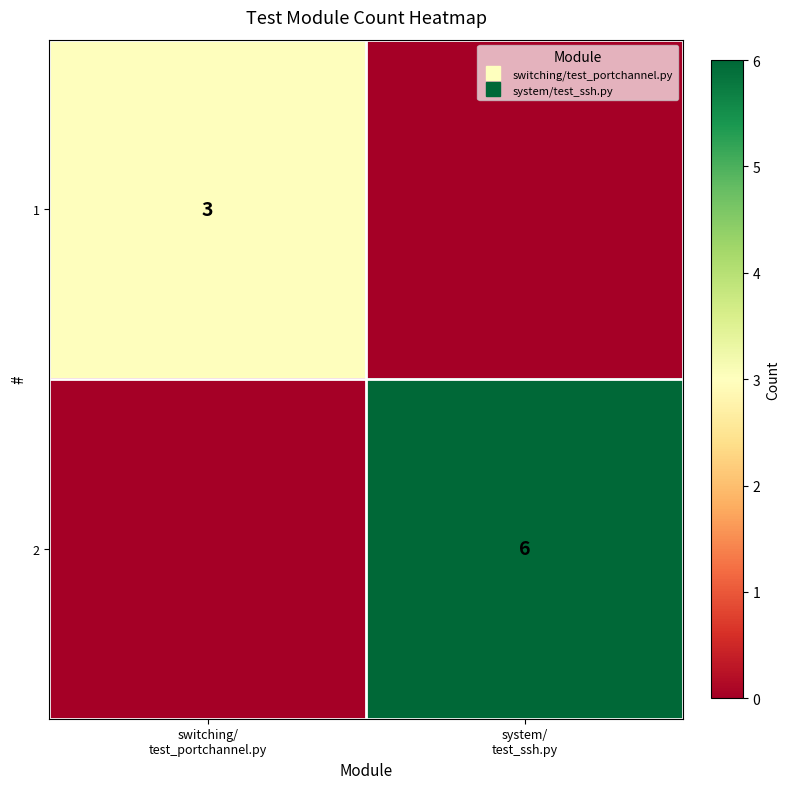

At system/ test_ssh.py, list the series in order from largest to smallest.

2, 1